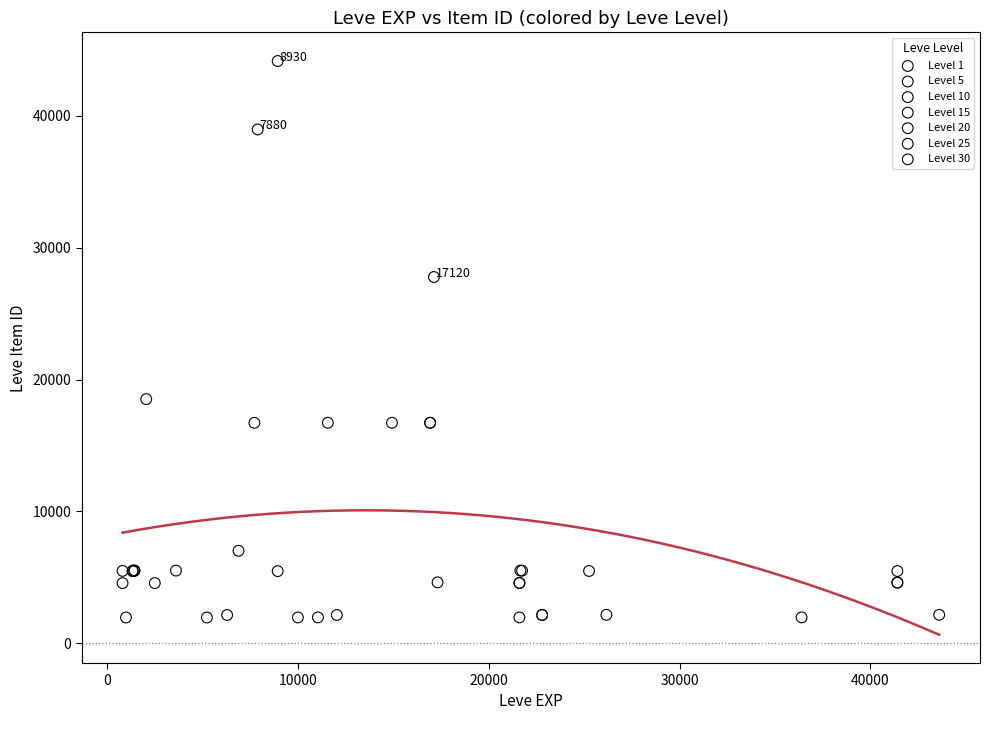

What are all the series names shown in the legend?

Level 1, Level 5, Level 10, Level 15, Level 20, Level 25, Level 30